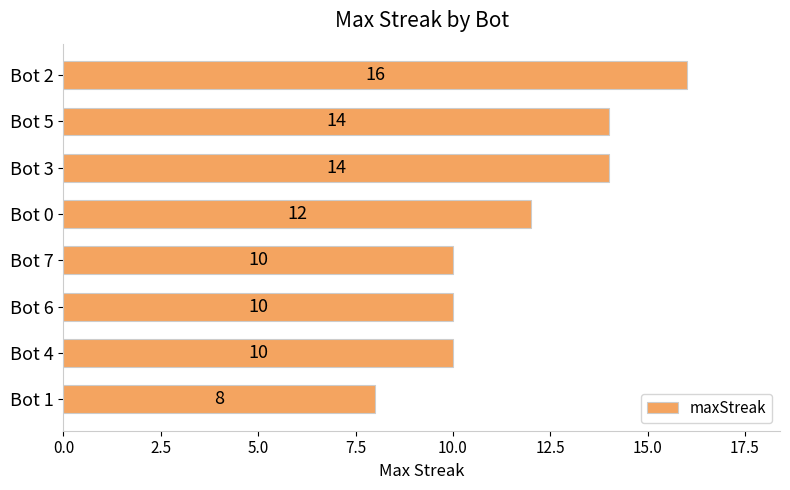

Between Bot 7 and Bot 3, which is larger?

Bot 3